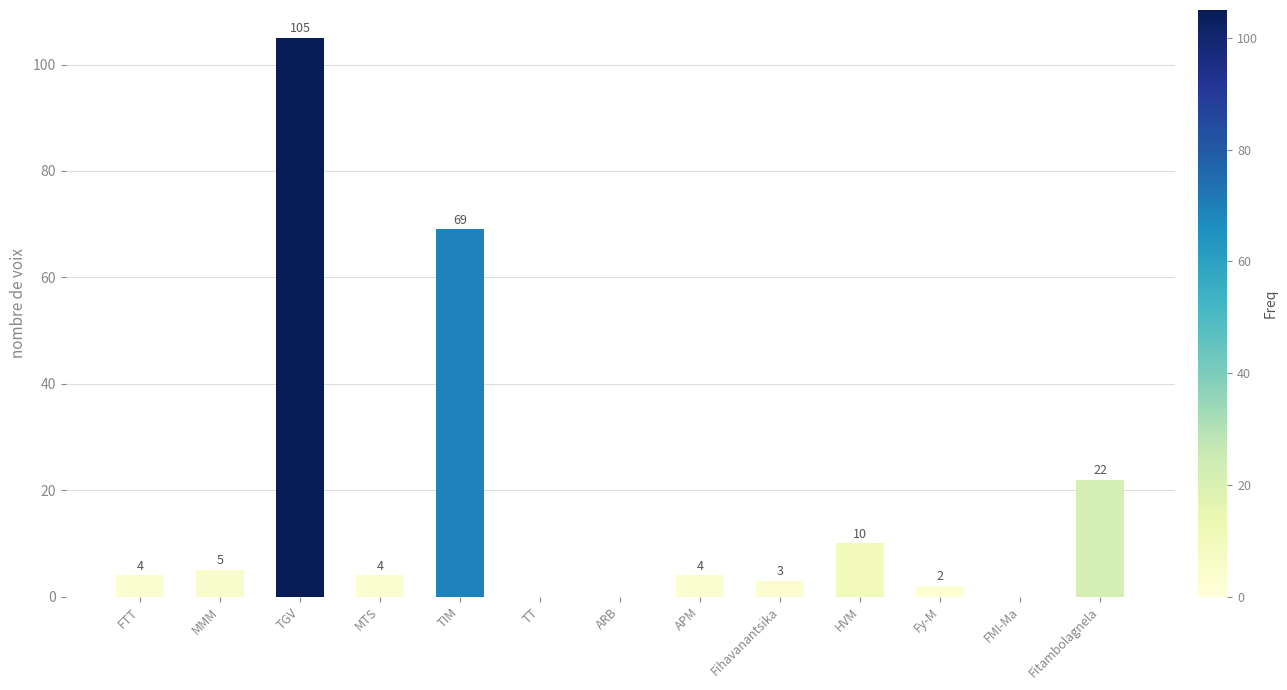

At which category does the chart reach its peak across all series?

TGV